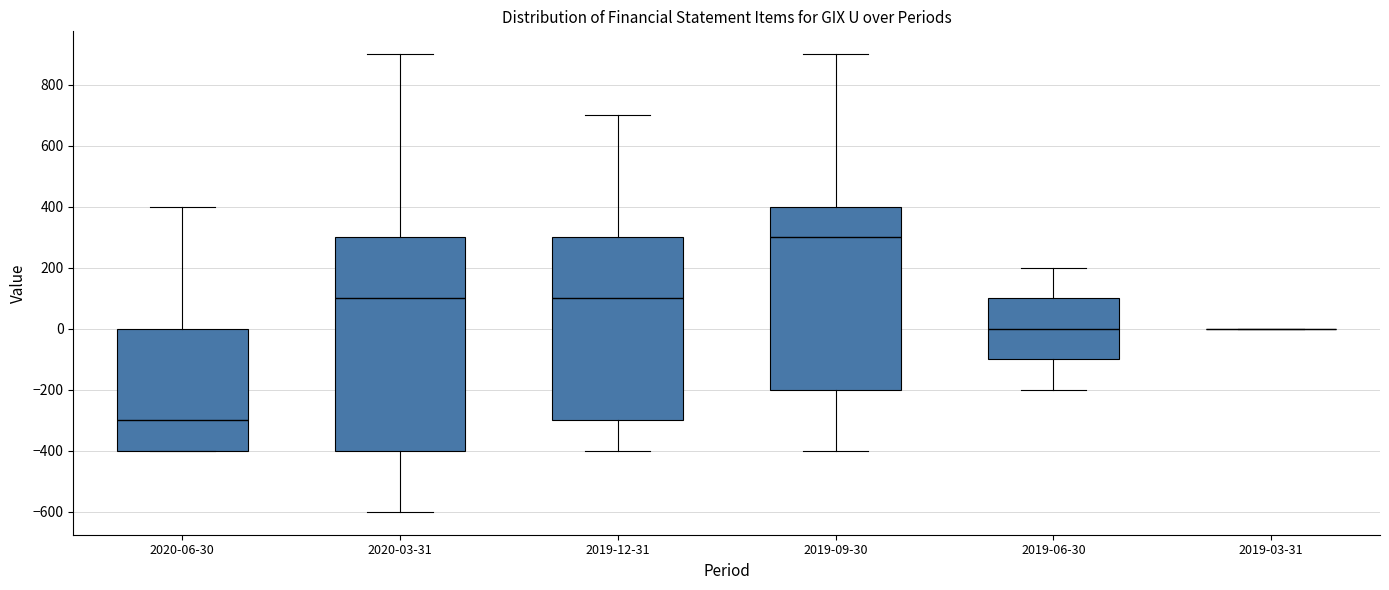

Reading left to right, transcribe this box plot: for each box, give where its median line is, the range the box spans, and where its two whiskers end, as read against the y-axis. The values are not printed on the chart, so give them approximately, as read against the axis.

2020-06-30: median -300, box -400 to 0, whiskers -400 to 400
2020-03-31: median 100, box -400 to 300, whiskers -600 to 900
2019-12-31: median 100, box -300 to 300, whiskers -400 to 700
2019-09-30: median 300, box -200 to 400, whiskers -400 to 900
2019-06-30: median 0, box -100 to 100, whiskers -200 to 200
2019-03-31: box collapsed to a line at 0, whiskers 0 to 0